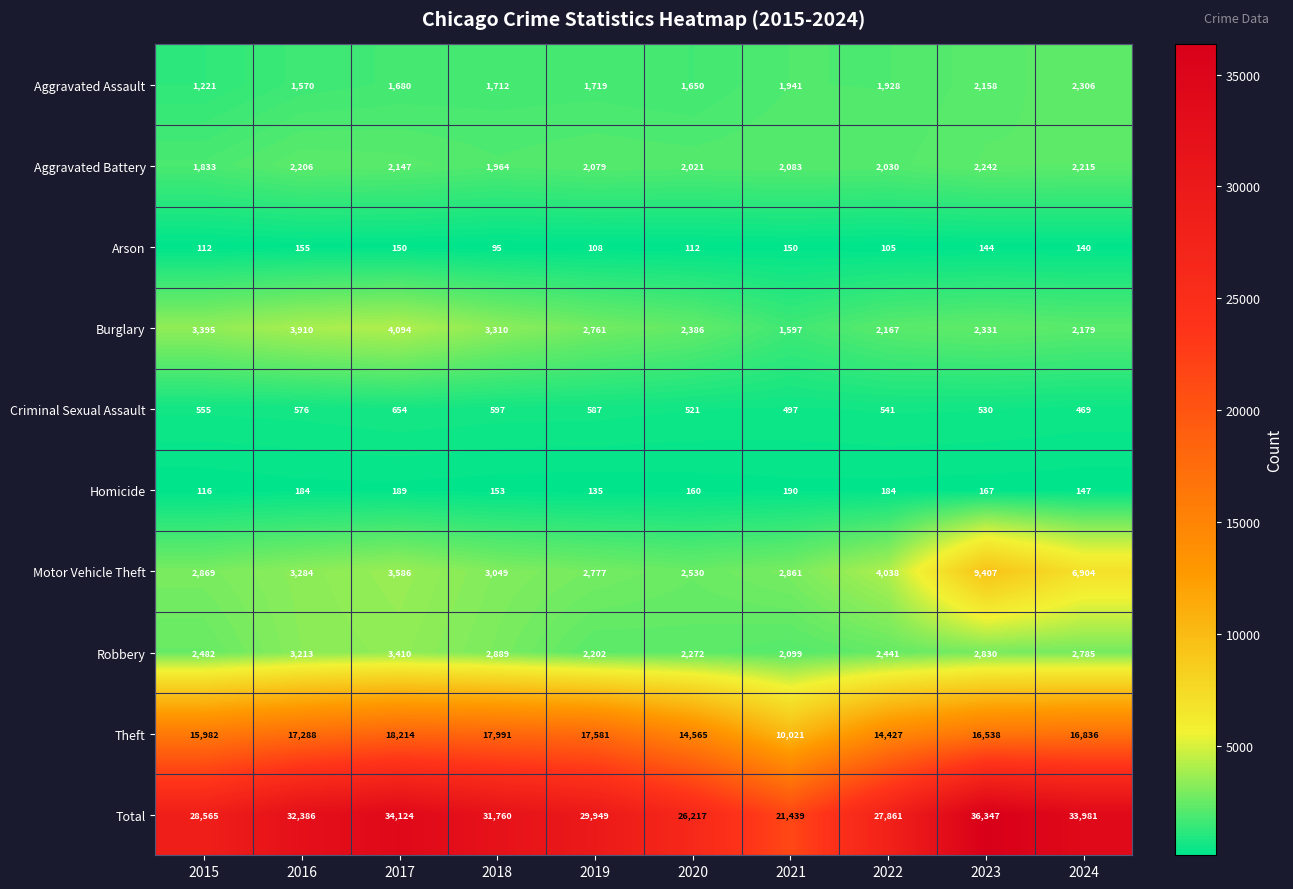

At how many categories does at least one series exceed 2360?

10